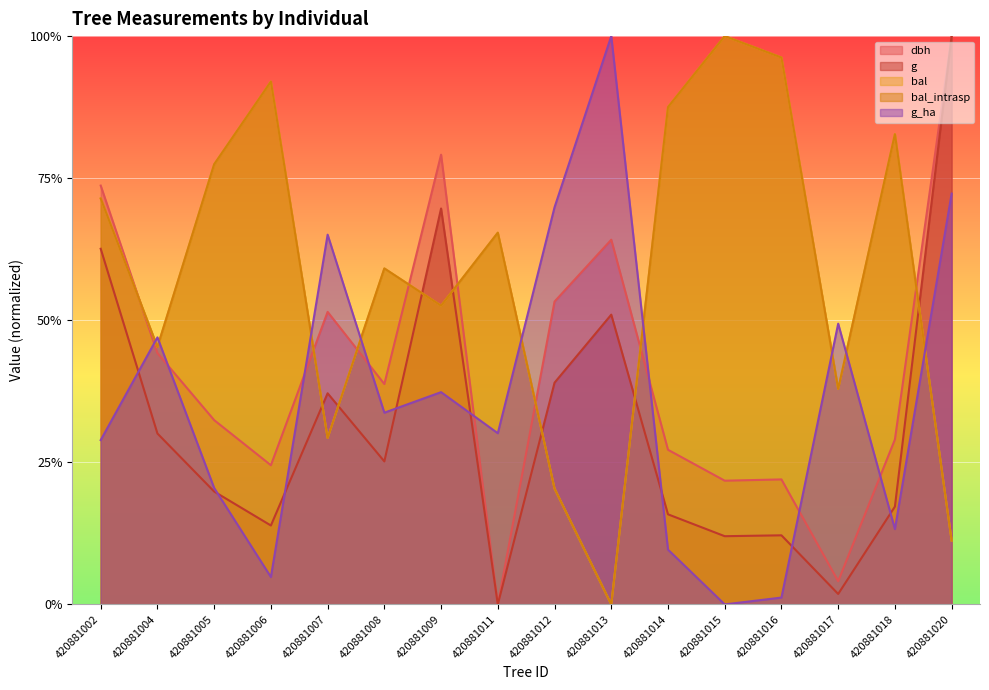

Reading right to left, list all the values displayed in this chart.

dbh: 420881020=1.0	420881018=0.3	420881017=0.0	420881016=0.2	420881015=0.2	420881014=0.3	420881013=0.6	420881012=0.5	420881011=0.0	420881009=0.8	420881008=0.4	420881007=0.5	420881006=0.2	420881005=0.3	420881004=0.4	420881002=0.7
g: 420881020=1.0	420881018=0.2	420881017=0.0	420881016=0.1	420881015=0.1	420881014=0.2	420881013=0.5	420881012=0.4	420881011=0.0	420881009=0.7	420881008=0.3	420881007=0.4	420881006=0.1	420881005=0.2	420881004=0.3	420881002=0.6
bal: 420881020=0.1	420881018=0.8	420881017=0.4	420881016=1.0	420881015=1.0	420881014=0.9	420881013=0.0	420881012=0.2	420881011=0.7	420881009=0.5	420881008=0.6	420881007=0.3	420881006=0.9	420881005=0.8	420881004=0.5	420881002=0.7
bal_intrasp: 420881020=0.1	420881018=0.8	420881017=0.4	420881016=1.0	420881015=1.0	420881014=0.9	420881013=0.0	420881012=0.2	420881011=0.7	420881009=0.5	420881008=0.6	420881007=0.3	420881006=0.9	420881005=0.8	420881004=0.5	420881002=0.7
g_ha: 420881020=0.7	420881018=0.1	420881017=0.5	420881016=0.0	420881015=0.0	420881014=0.1	420881013=1.0	420881012=0.7	420881011=0.3	420881009=0.4	420881008=0.3	420881007=0.7	420881006=0.0	420881005=0.2	420881004=0.5	420881002=0.3